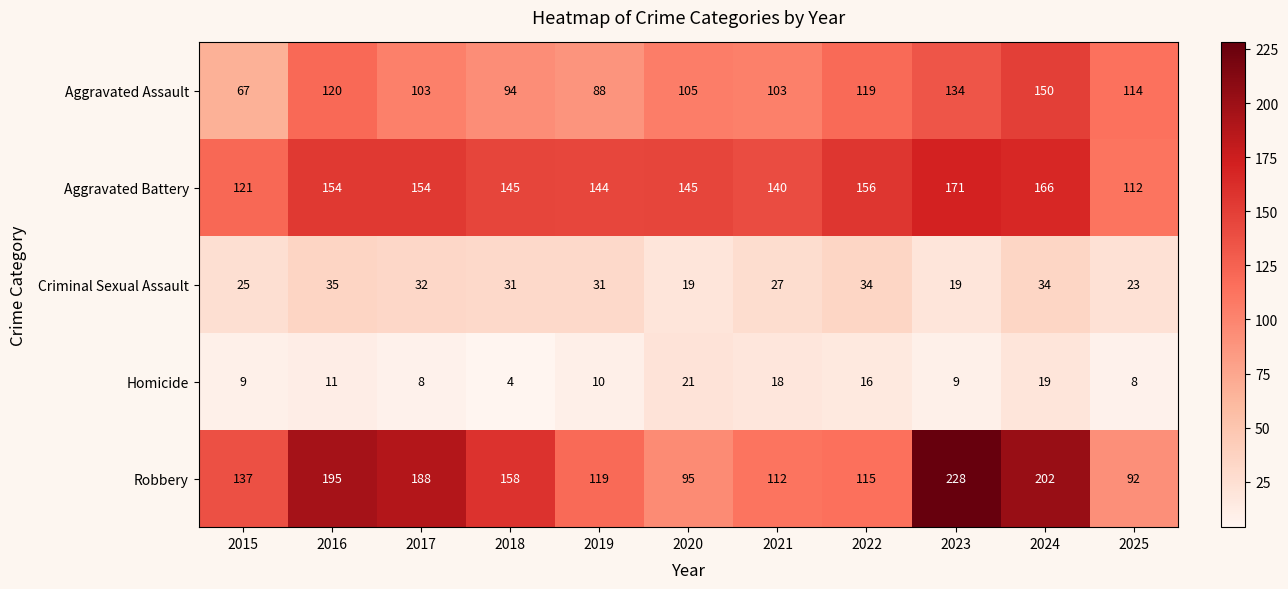

What is the average value of the Aggravated Assault series?

109